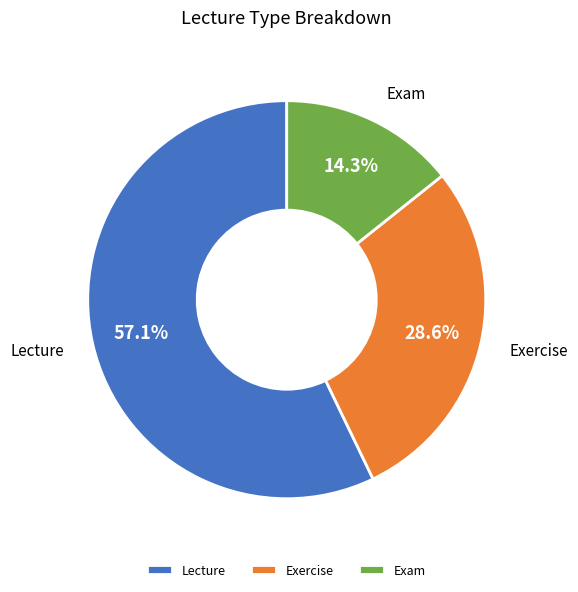

Combined, what portion of the pie is Lecture and Exercise?

85.7%